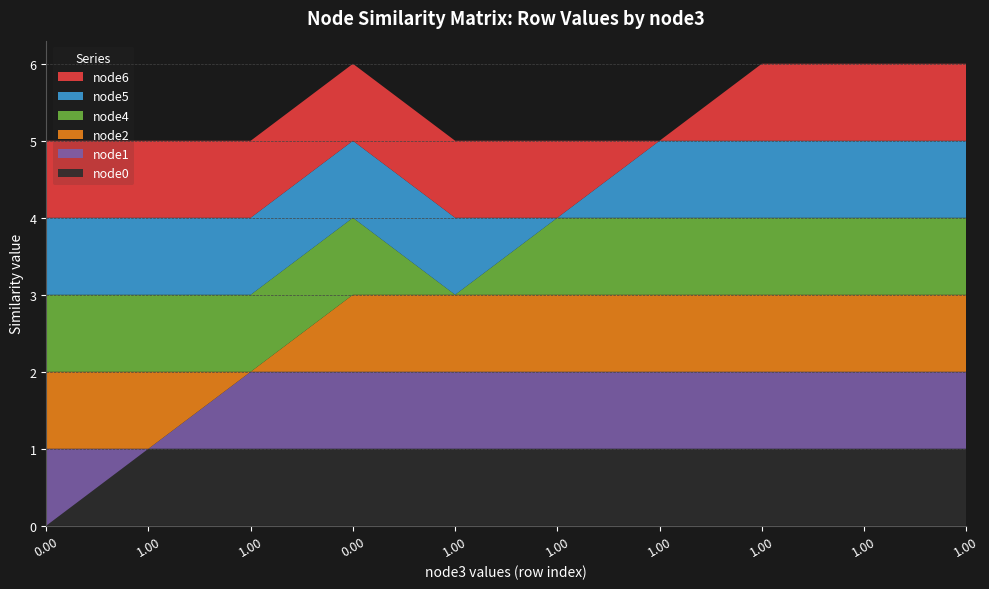

Reading right to left, extract all data points from this chart.

node0: 1.0=1.0	1.0=1.0	1.0=1.0	1.0=1.0	0.9999999403953552=1.0	1.0=1.0	0.0=1.0	1.0=1.0	0.9999999403953552=1.0	0.0=0.0
node1: 1.0=1.0	1.0=1.0	1.0=1.0	1.0=1.0	0.9999999403953552=1.0	1.0=1.0	0.0=1.0	1.0=1.0	0.9999999403953552=0.0	0.0=1.0
node2: 1.0=1.0	1.0=1.0	1.0=1.0	1.0=1.0	0.9999999403953552=1.0	1.0=1.0	0.0=1.0	1.0=0.0	0.9999999403953552=1.0	0.0=1.0
node4: 1.0=1.0	1.0=1.0	1.0=1.0	1.0=1.0	0.9999999403953552=1.0	1.0=0.0	0.0=1.0	1.0=1.0	0.9999999403953552=1.0	0.0=1.0
node5: 1.0=1.0	1.0=1.0	1.0=1.0	1.0=1.0	0.9999999403953552=0.0	1.0=1.0	0.0=1.0	1.0=1.0	0.9999999403953552=1.0	0.0=1.0
node6: 1.0=1.0	1.0=1.0	1.0=1.0	1.0=0.0	0.9999999403953552=1.0	1.0=1.0	0.0=1.0	1.0=1.0	0.9999999403953552=1.0	0.0=1.0